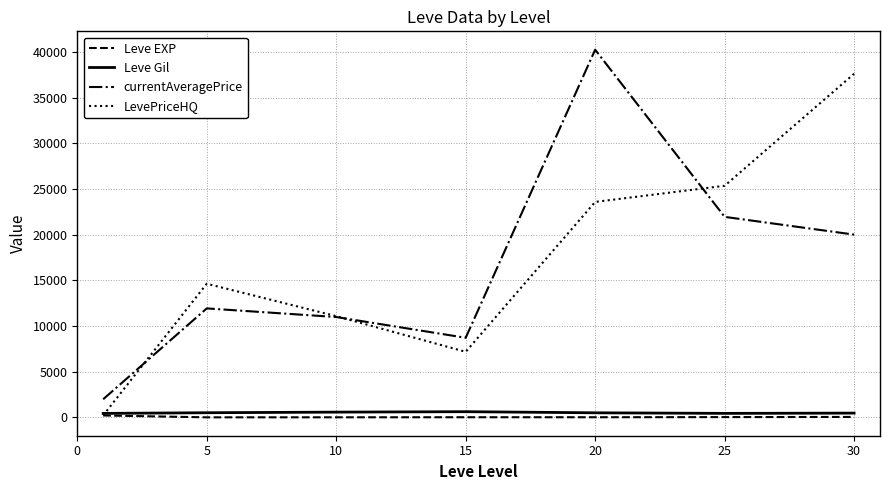

What is the minimum value shown in the chart?

3.7